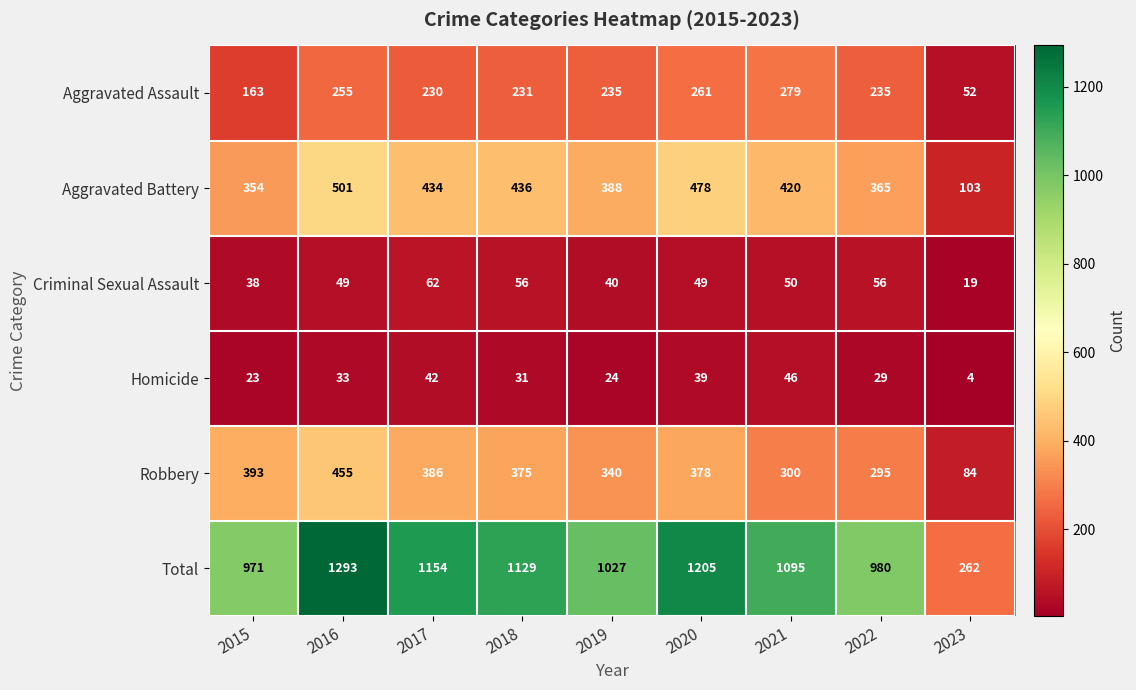

What is the total value across all series at 2023?

524